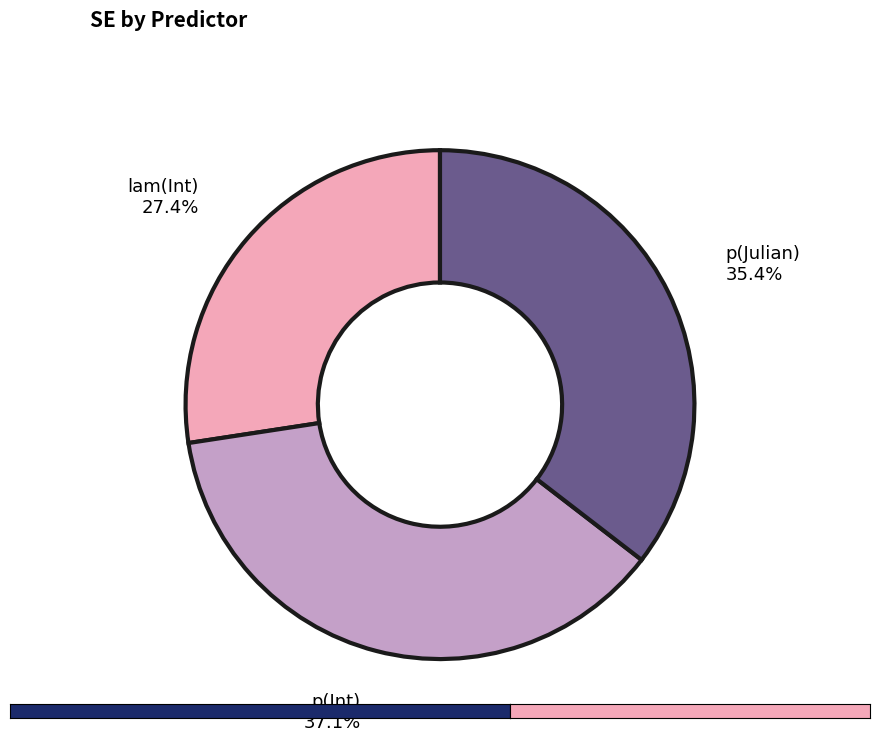

Is there a majority slice in this chart?

No